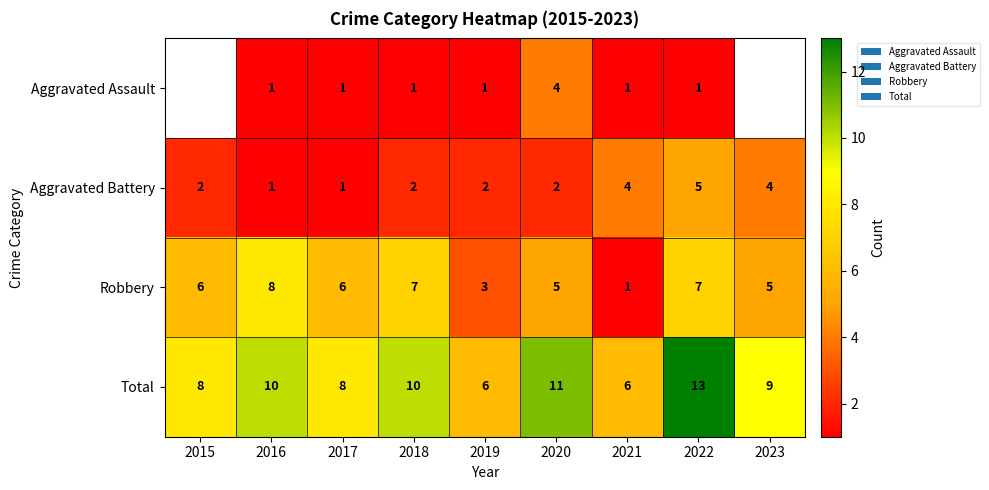

What is the approximate value of Robbery at 2015?

6